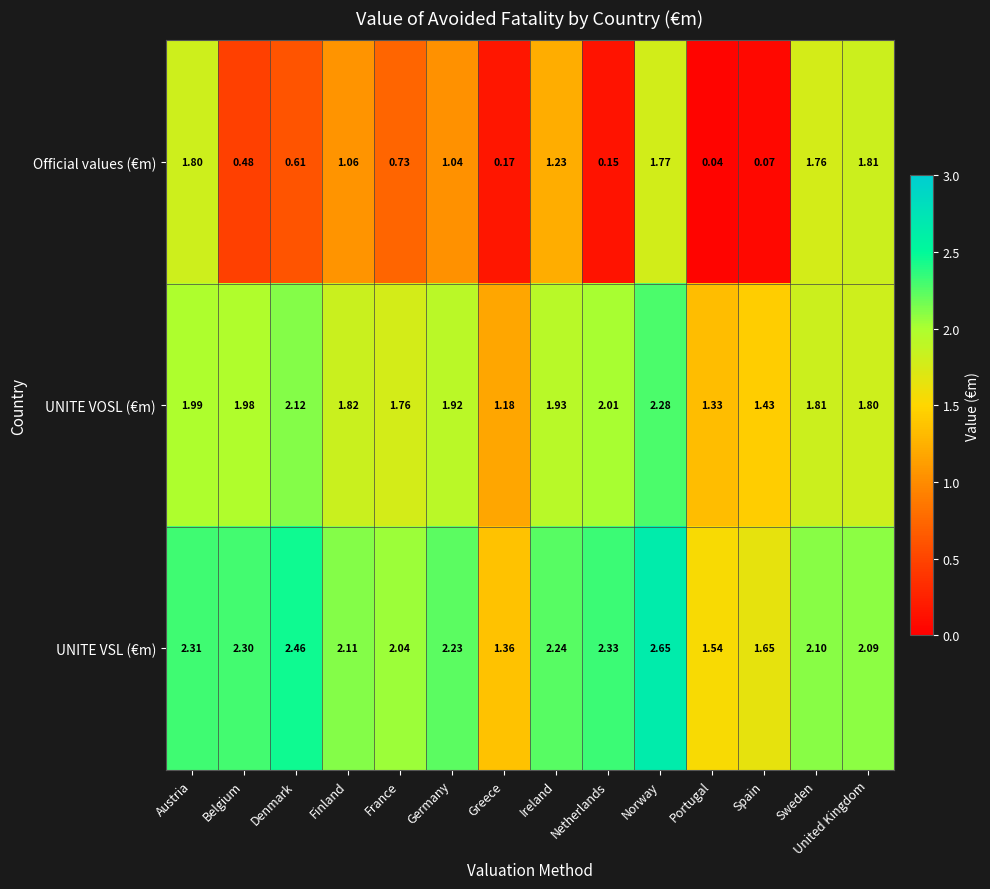

At which label is Official values (€m) closest to 0?

Portugal